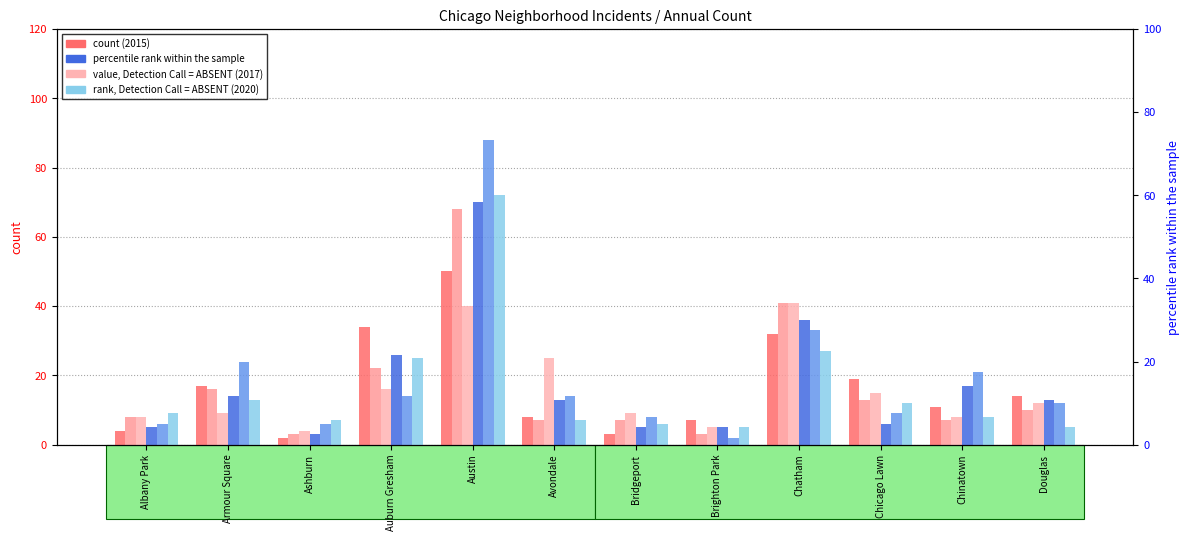

How many bars are there in total?

72